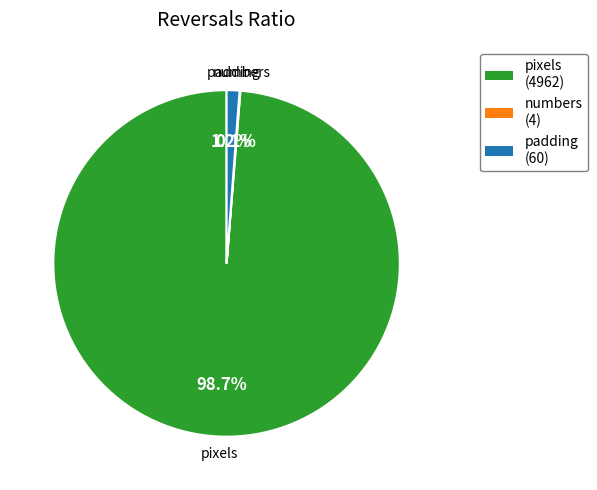

Which has a higher value, pixels or padding?

pixels